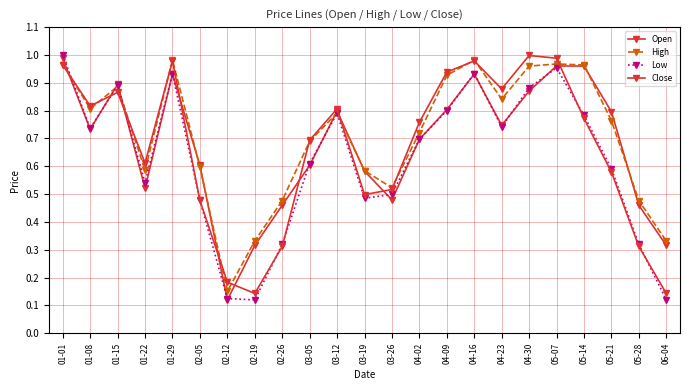

Which category has the highest value across all series?

01-01